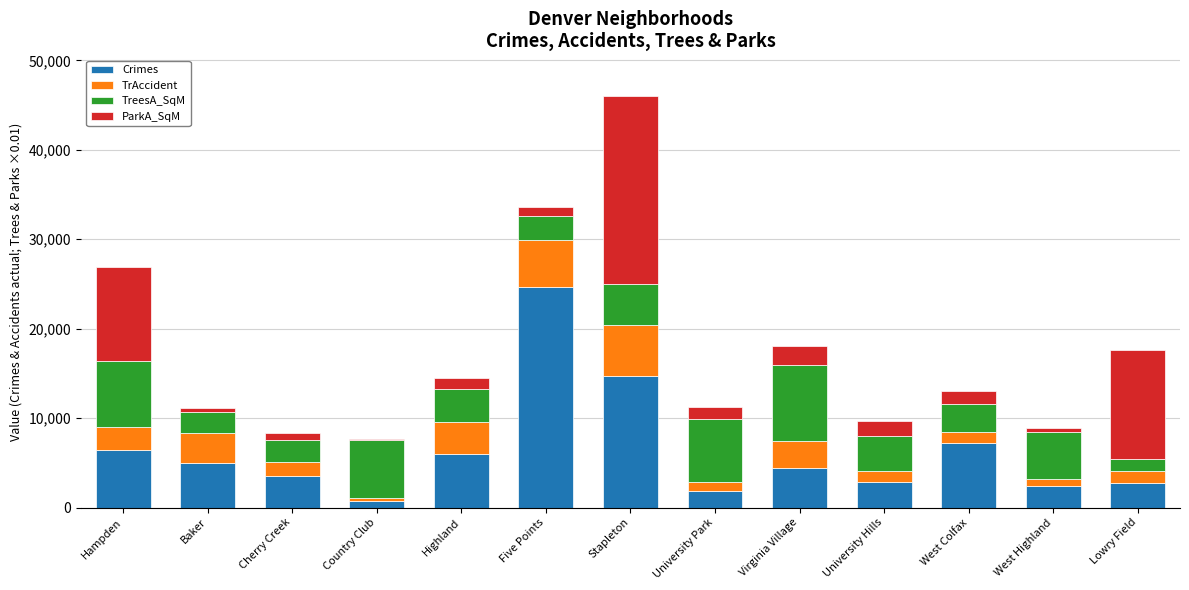

What is the total value across all series at Hampden?

26871.6